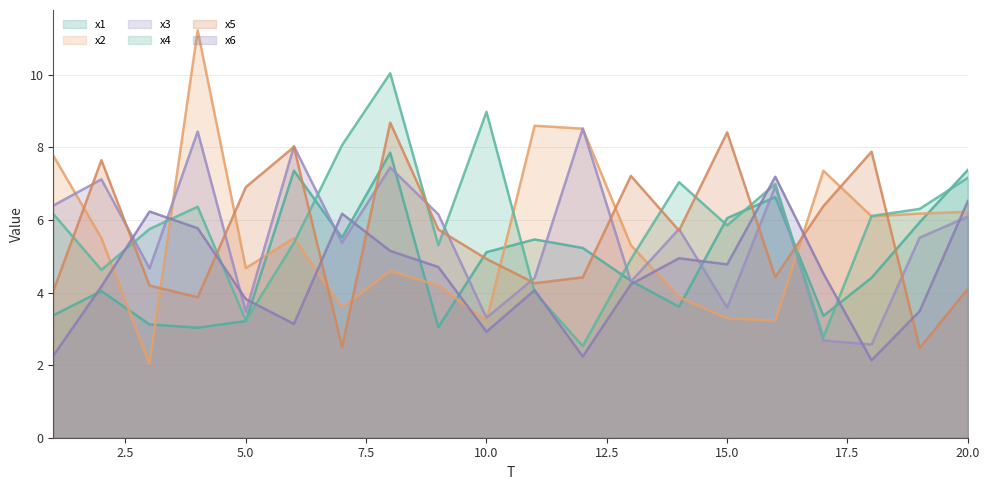

True or false: x2 has a value of 10.3 at 18.

False